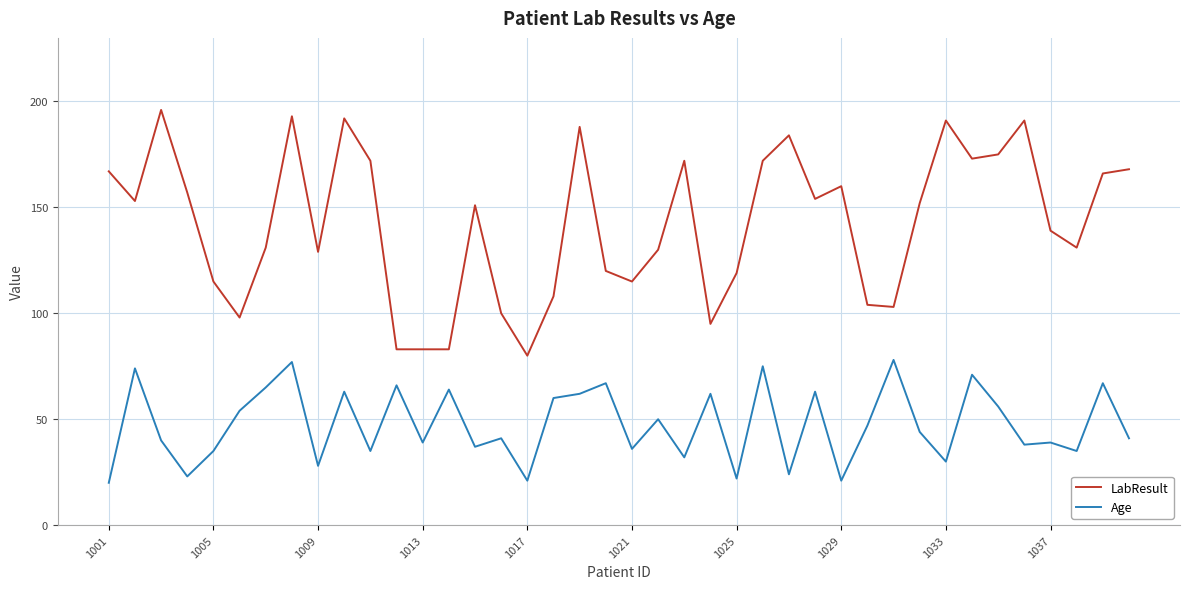

Rank the series by their maximum value, from lowest to highest.

Age, LabResult